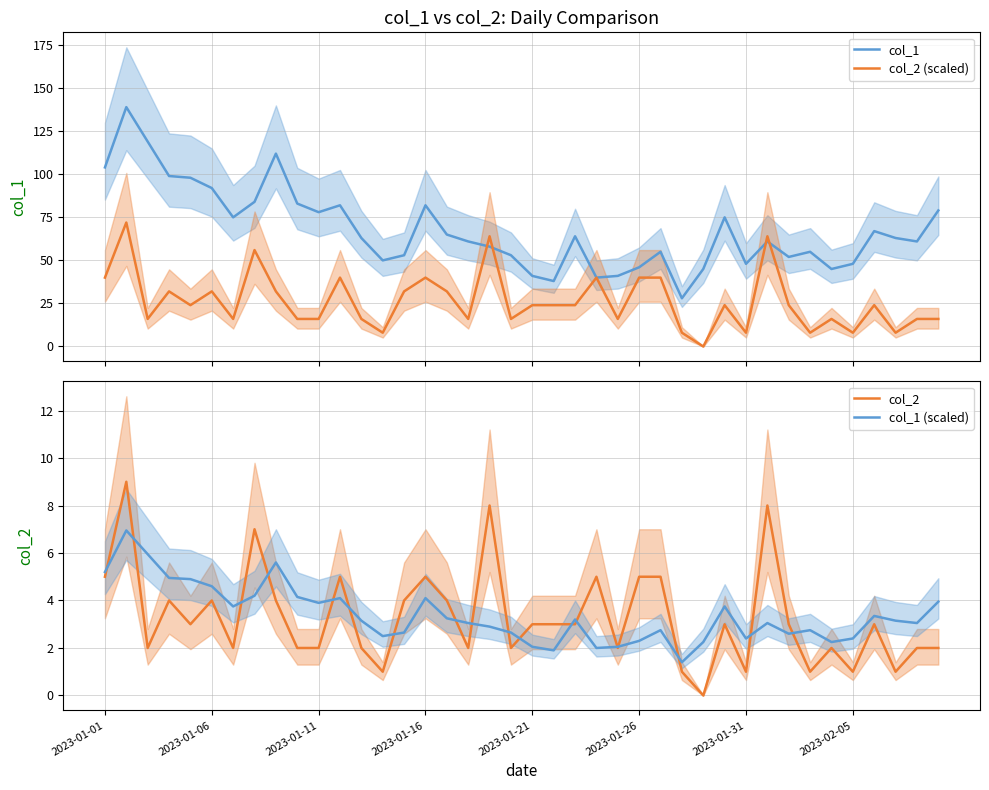

Does the chart display data point markers on the line(s)?

No